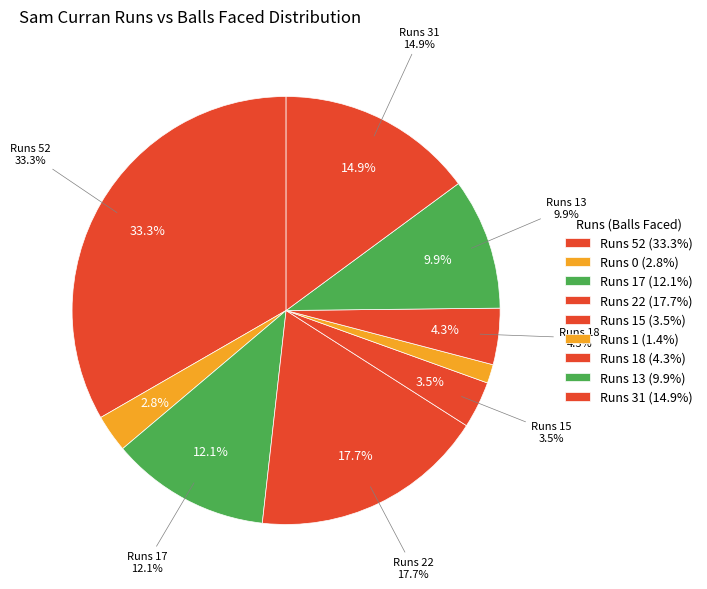

What percentage is the 18 slice, to the nearest percent?

4%